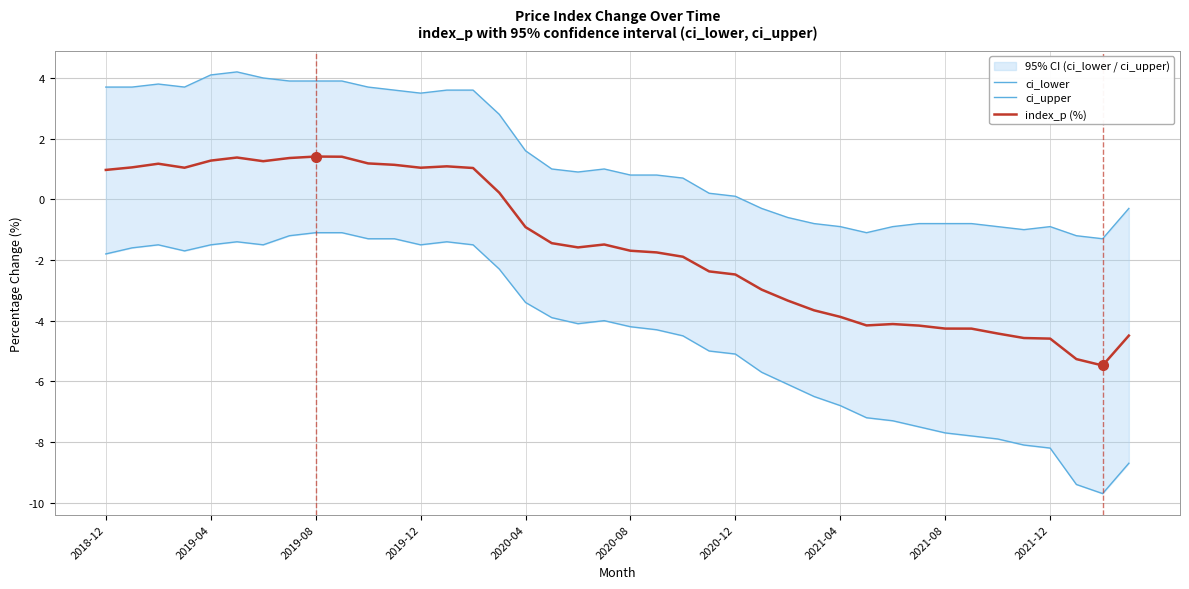

Where does the index_p (%) series first go above -1?

2018-12